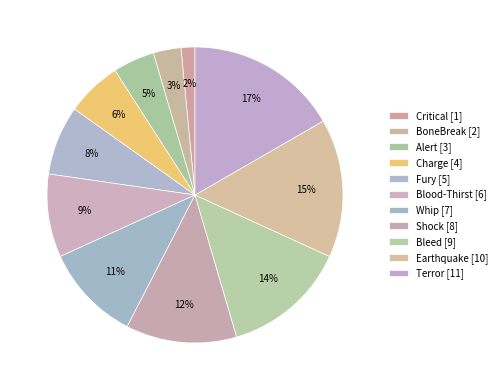

How many slices are in this pie chart?

11